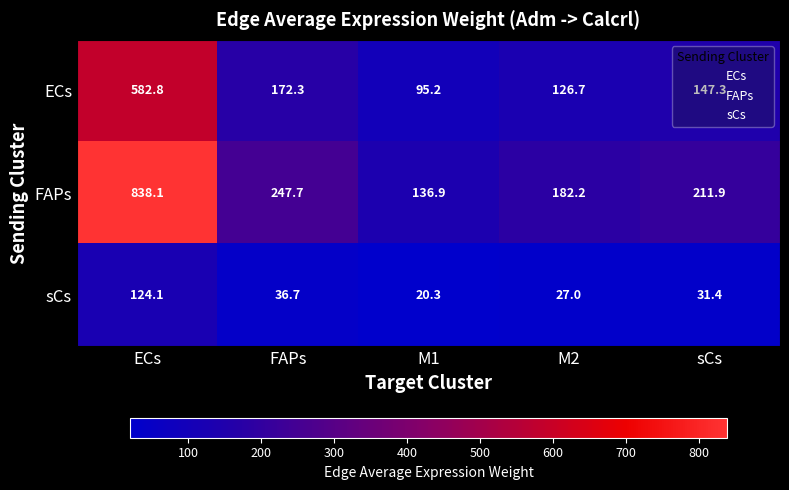

Which category has the lowest value in the ECs series?

M1